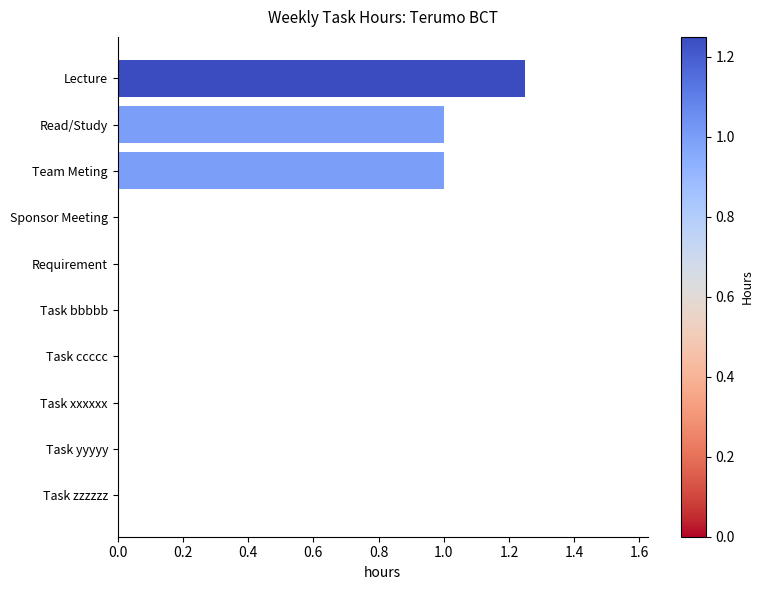

Is it true that the value at Read/Study is 0.6?

False